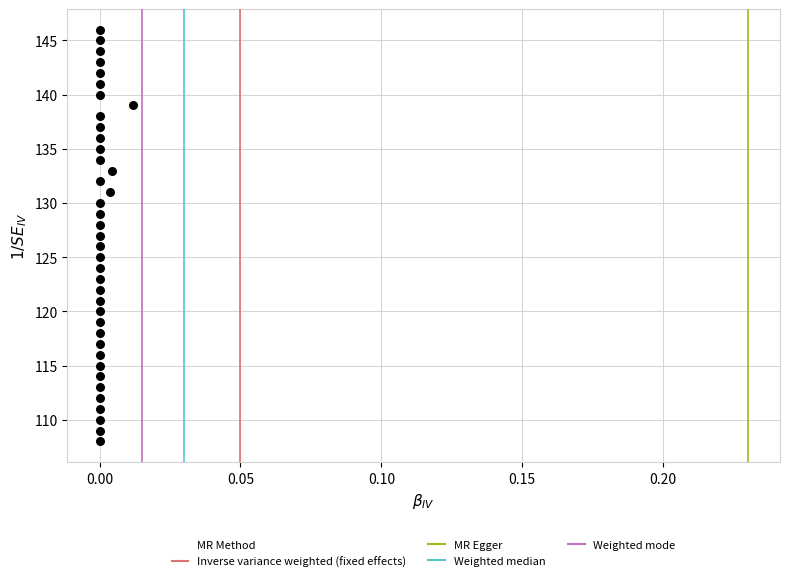

What is the range of Y values (max minus min)?

38